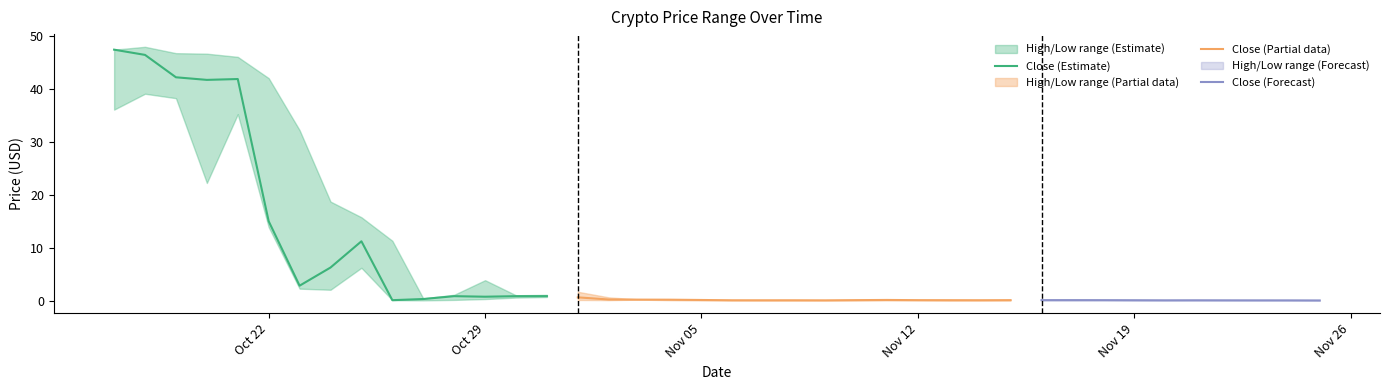

Rank the categories by High value from lowest to highest.

39, 38, 37, 36, 35, 22, 21, 34, 28, 33, 27, 29, 31, 30, 32, 23, 24, 20, 26, 25, 19, 18, 17, 10, 16, 13, 14, 11, 15, 12, 9, 8, 7, 6, 5, 4, 3, 2, 0, 1